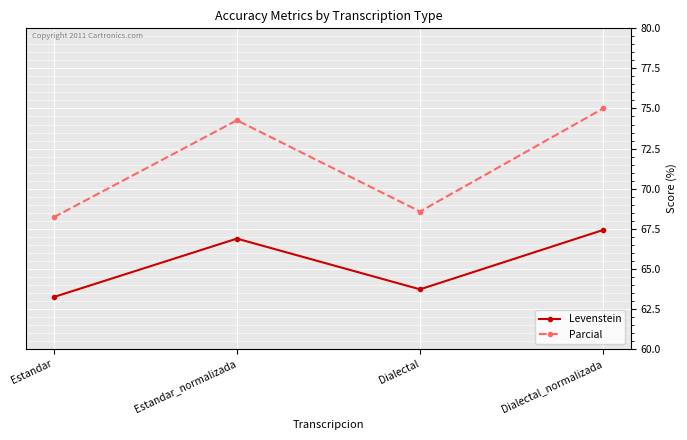

In Levenstein, how many points are higher than both neighbors (excluding endpoints)?

1